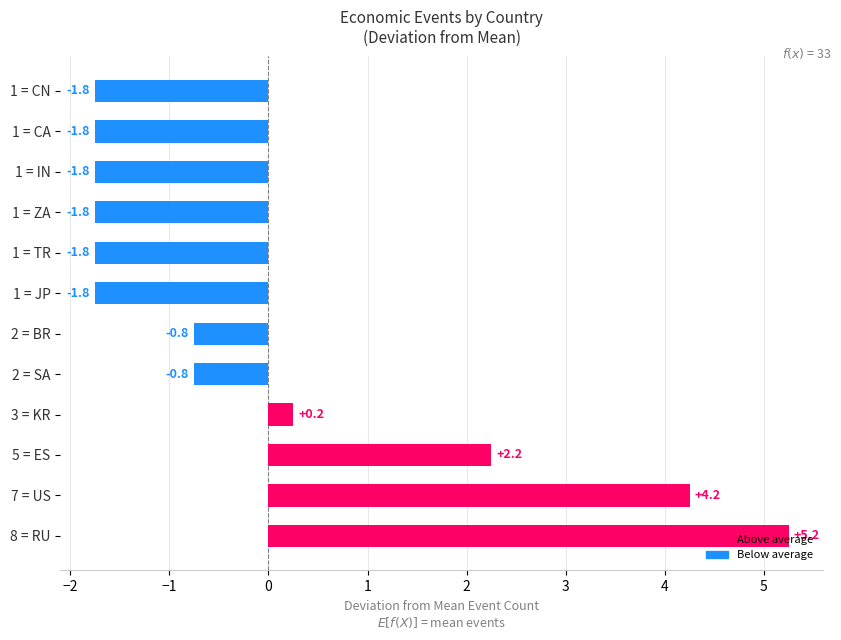

What is the difference between the values at 1 = JP and 2 = BR?

1.0